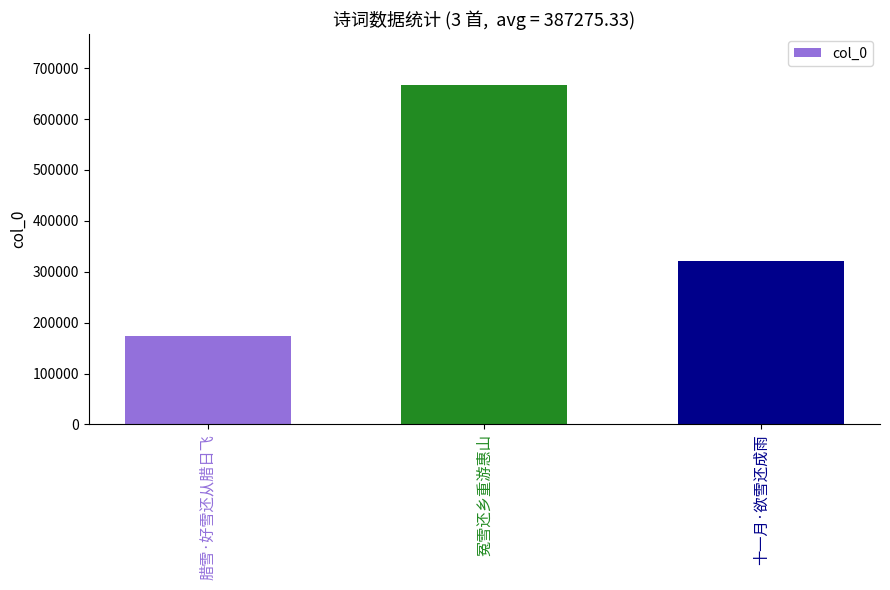

Between 腊雪·好雪还从腊日飞 and 十一月·欲雪还成雨, which is larger?

十一月·欲雪还成雨